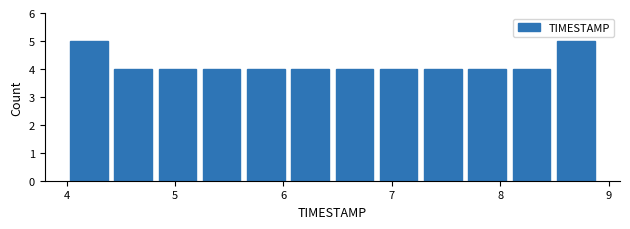

Reading left to right, transcribe this chart: for each bar, give the range it covers on the x-axis and its height. Neither the bar edges nor the heights are printed on the chart, so give them approximately, as read against the axes.

4.0 to 4.4: 5
4.4 to 4.8: 4
4.8 to 5.2: 4
5.2 to 5.6: 4
5.6 to 6.0: 4
6.0 to 6.5: 4
6.5 to 6.9: 4
6.9 to 7.3: 4
7.3 to 7.7: 4
7.7 to 8.1: 4
8.1 to 8.5: 4
8.5 to 8.9: 5